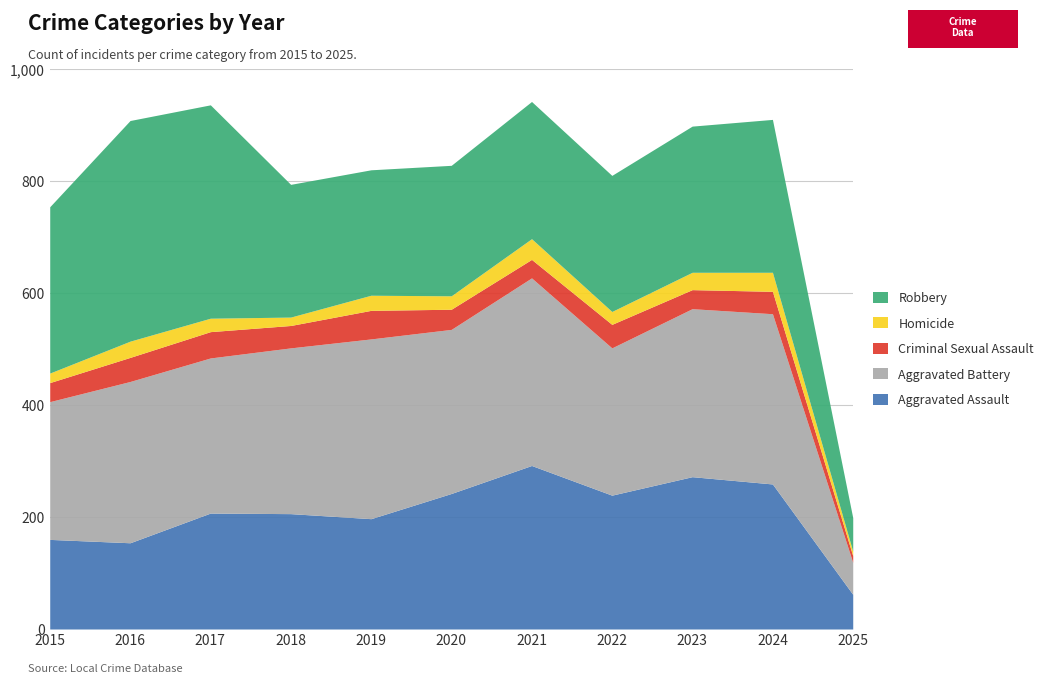

True or false: Aggravated Battery and Homicide intersect in this chart.

False